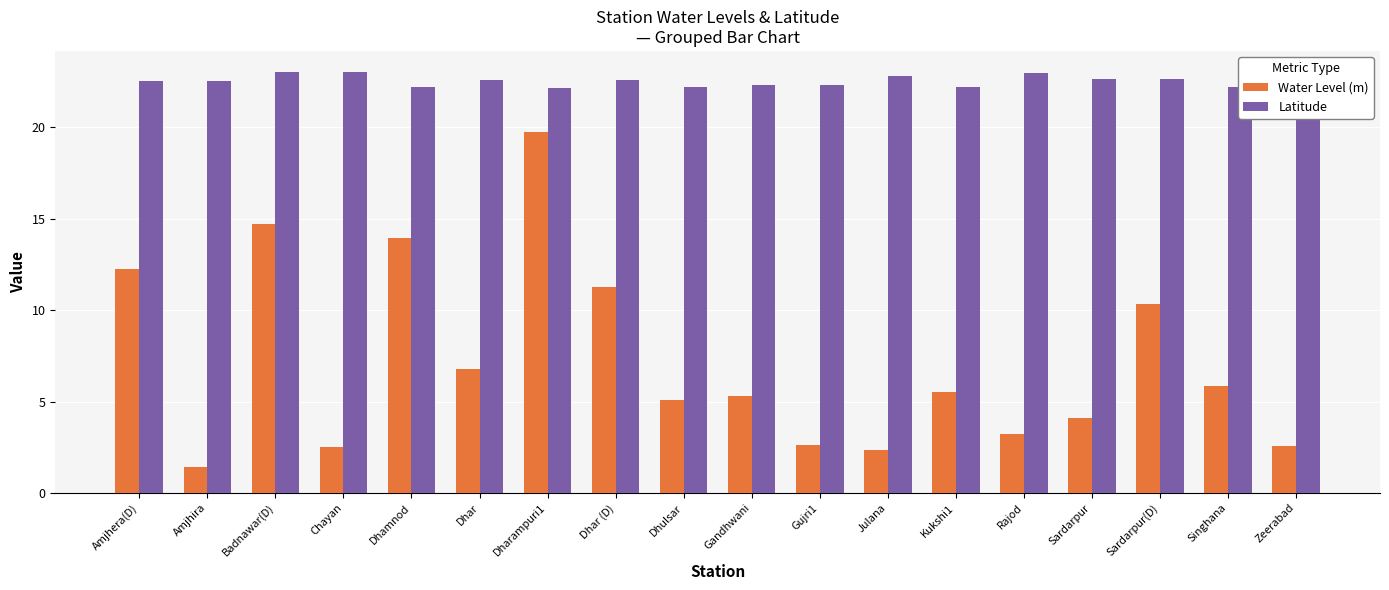

What position from the right is Amjhera(D)?

18